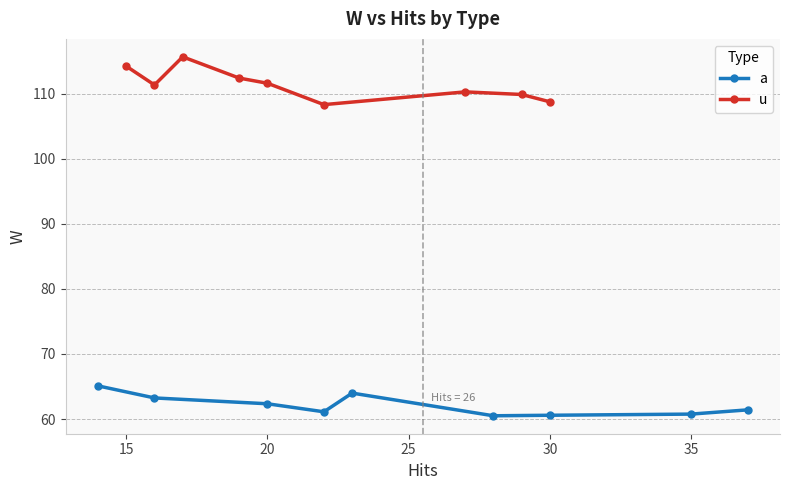

Which series has the largest range (max minus min)?

u